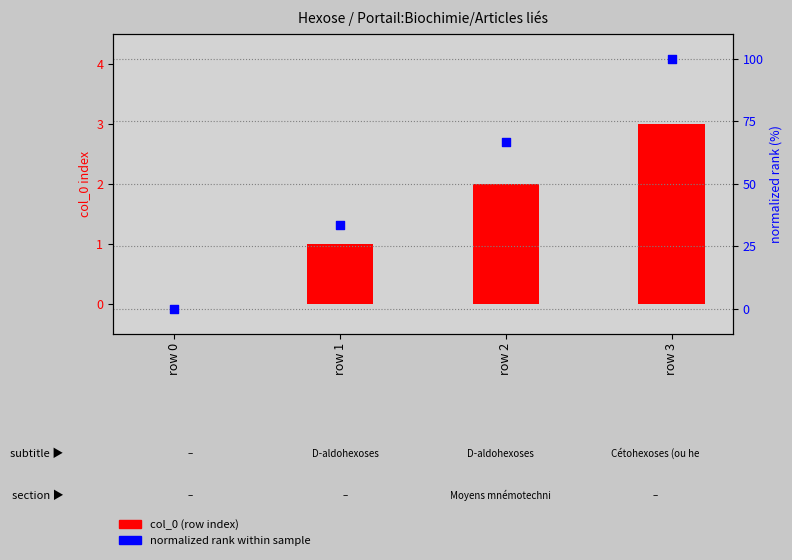

Which series has the largest total across all categories?

normalized rank